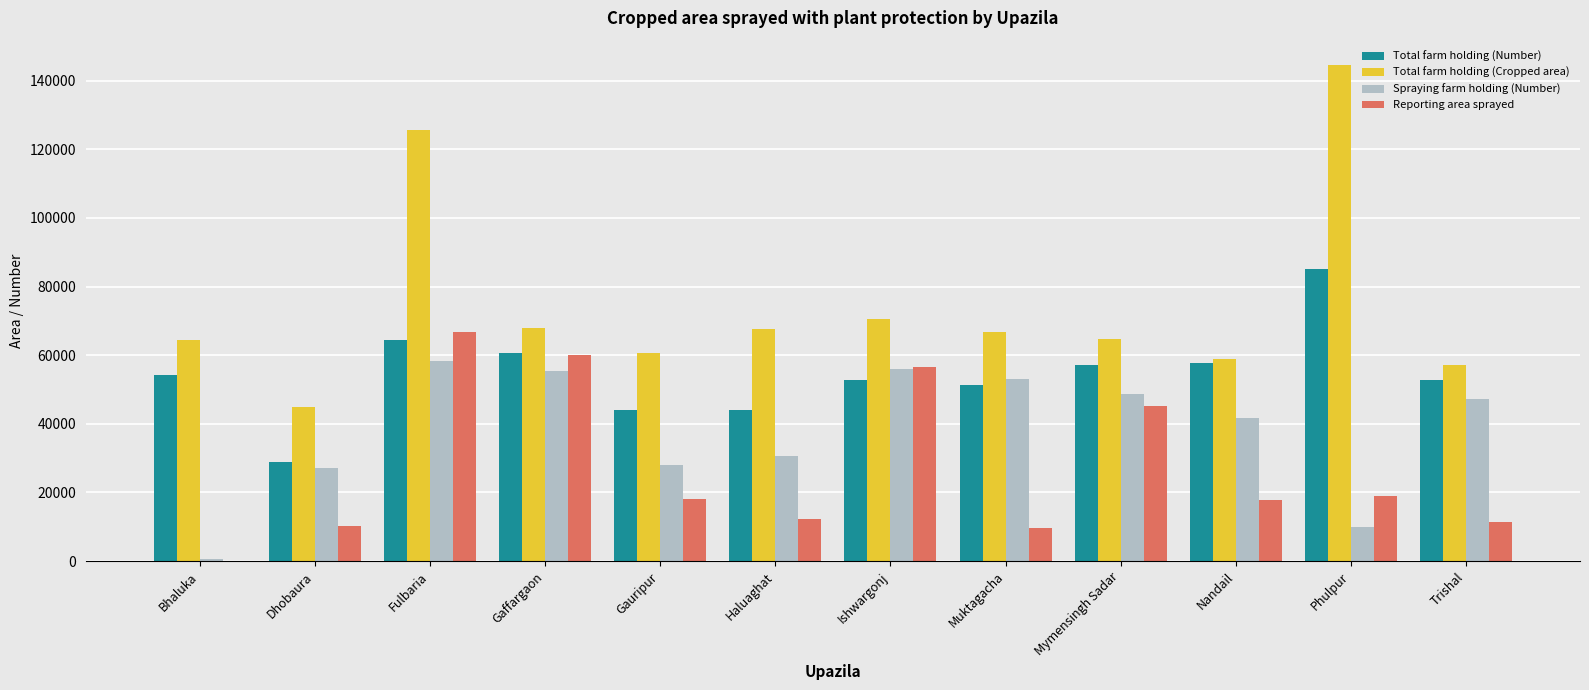

How many groups of bars are there?

12